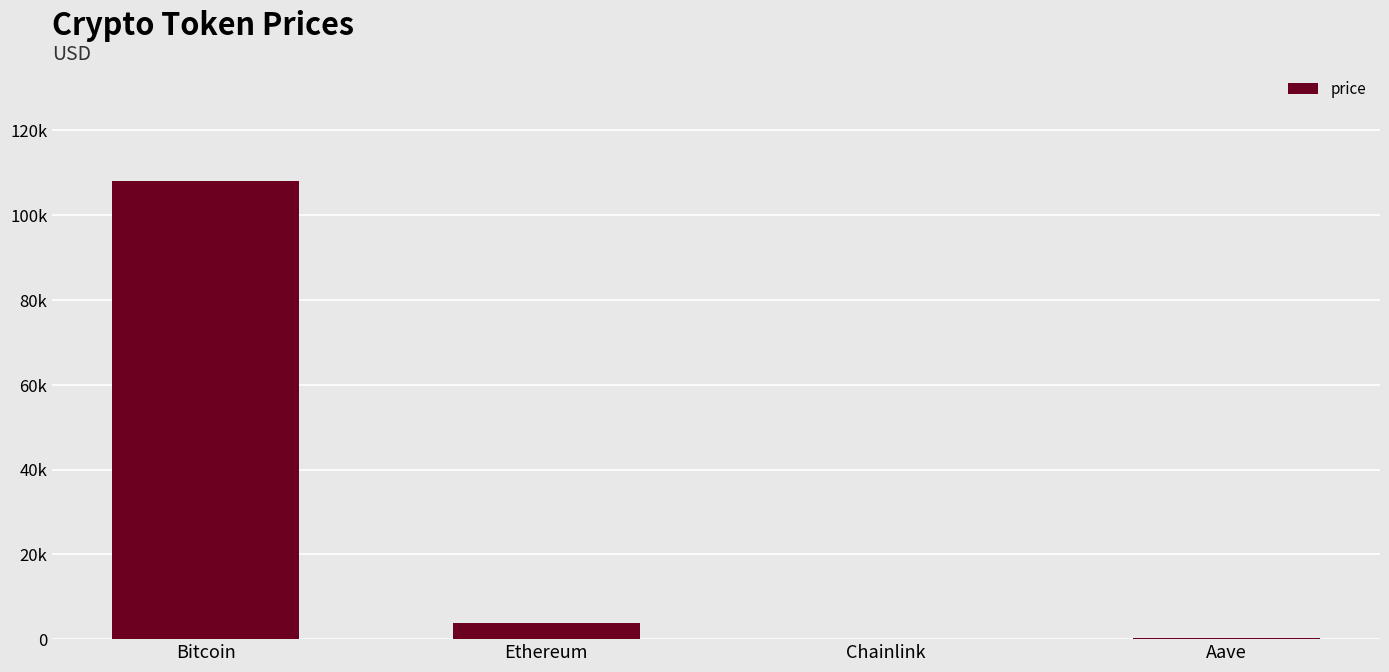

Is it true that the value at Bitcoin is 107986.0?

True